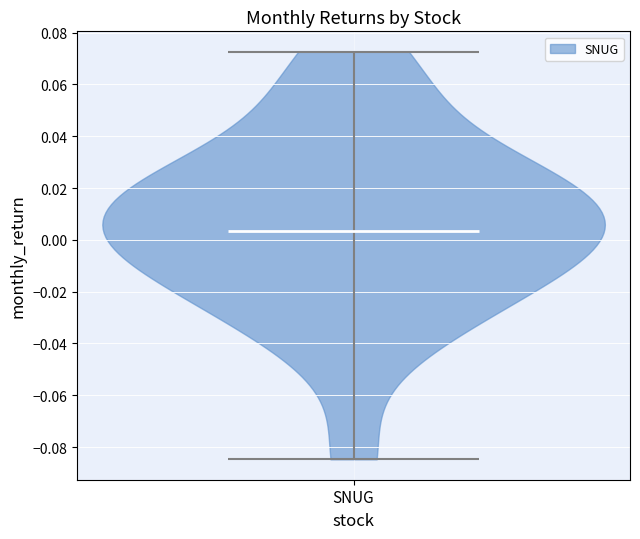

What is the highest point the violin for SNUG reaches on the y-axis? The values are not printed on the chart, so give them approximately, as read against the axis.

0.072